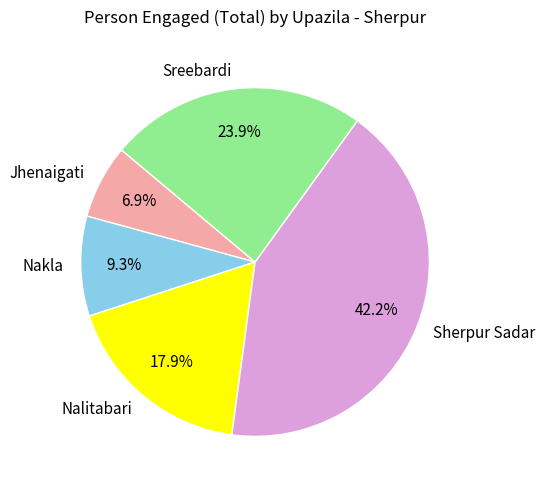

Is there any slice that represents more than half of the pie?

No